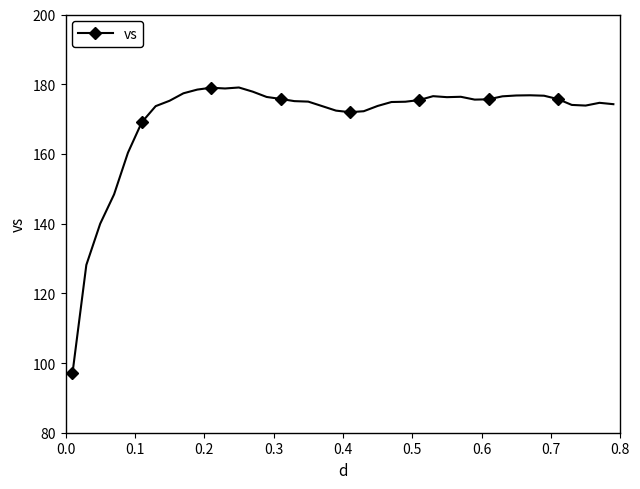

What is the value of the 16th point from the left?

175.8